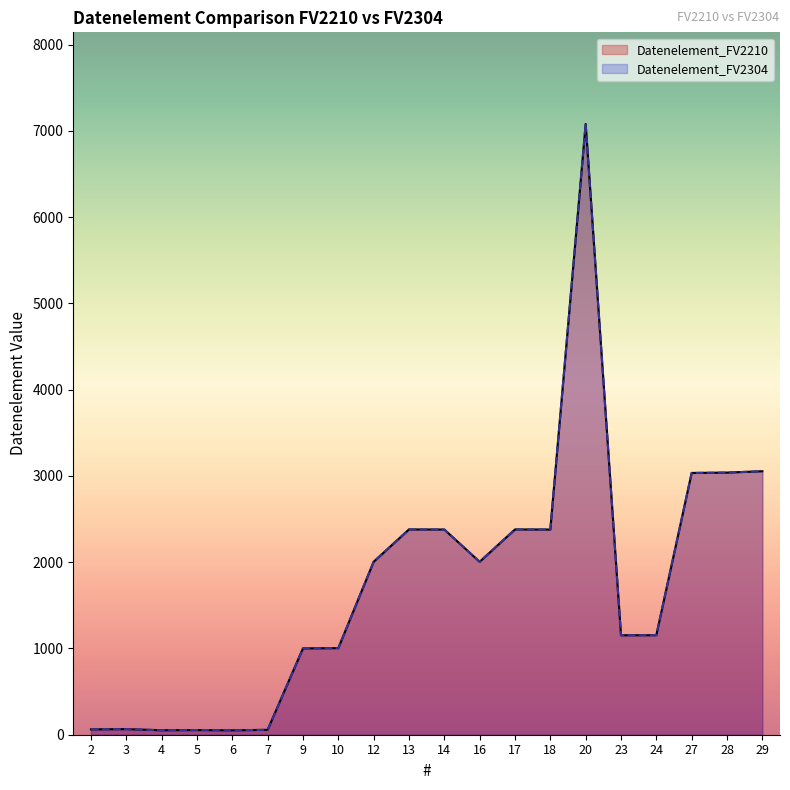

The Datenelement_FV2304 series shows 1004 at 10. True or false?

True